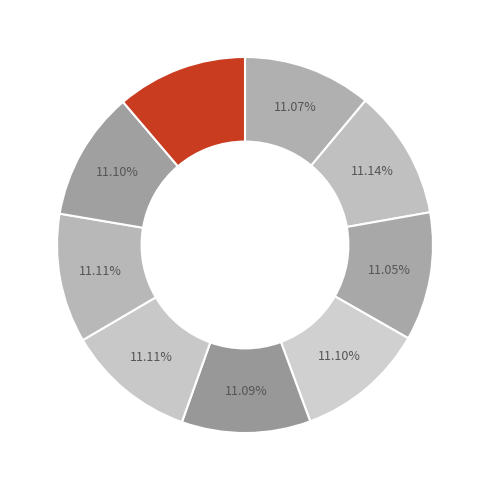

Count the number of slices in the pie.

9